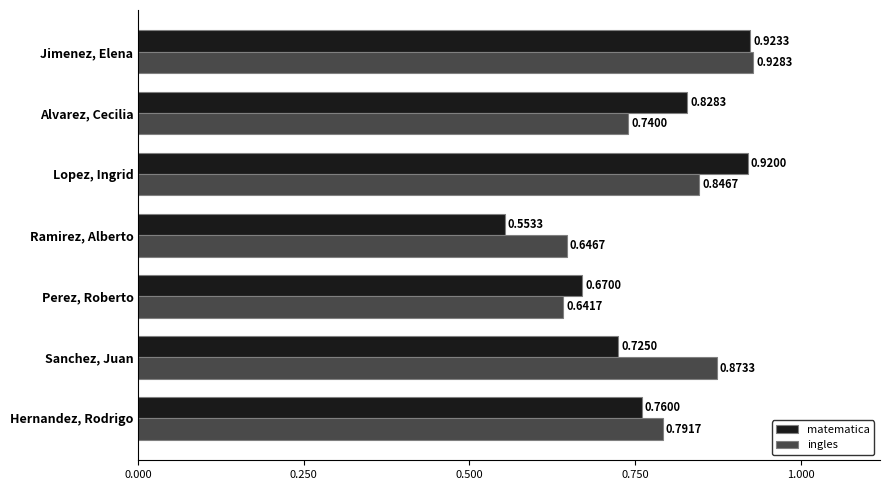

Which category has the highest value in the ingles series?

Jimenez, Elena